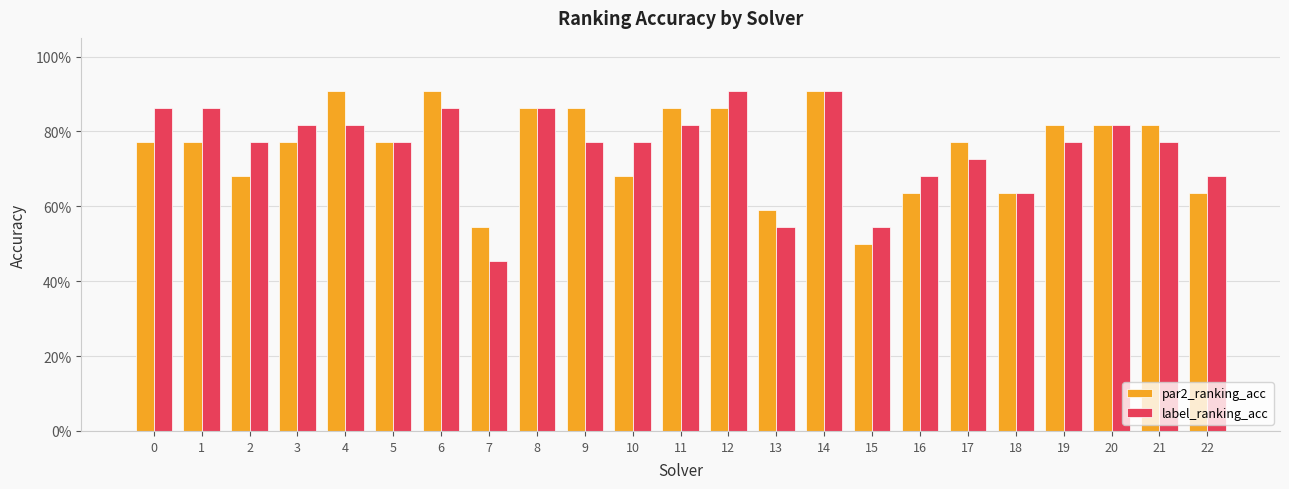

Reading right to left, transcribe all the data shown in this chart.

par2_ranking_acc: 0.6	0.8	0.8	0.8	0.6	0.8	0.6	0.5	0.9	0.6	0.9	0.9	0.7	0.9	0.9	0.5	0.9	0.8	0.9	0.8	0.7	0.8	0.8
label_ranking_acc: 0.7	0.8	0.8	0.8	0.6	0.7	0.7	0.5	0.9	0.5	0.9	0.8	0.8	0.8	0.9	0.5	0.9	0.8	0.8	0.8	0.8	0.9	0.9